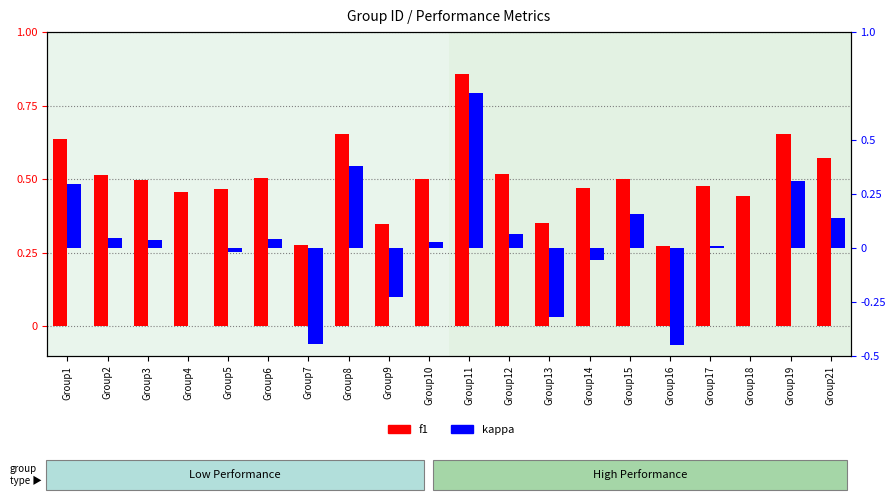

How many distinct data groups are displayed?

2